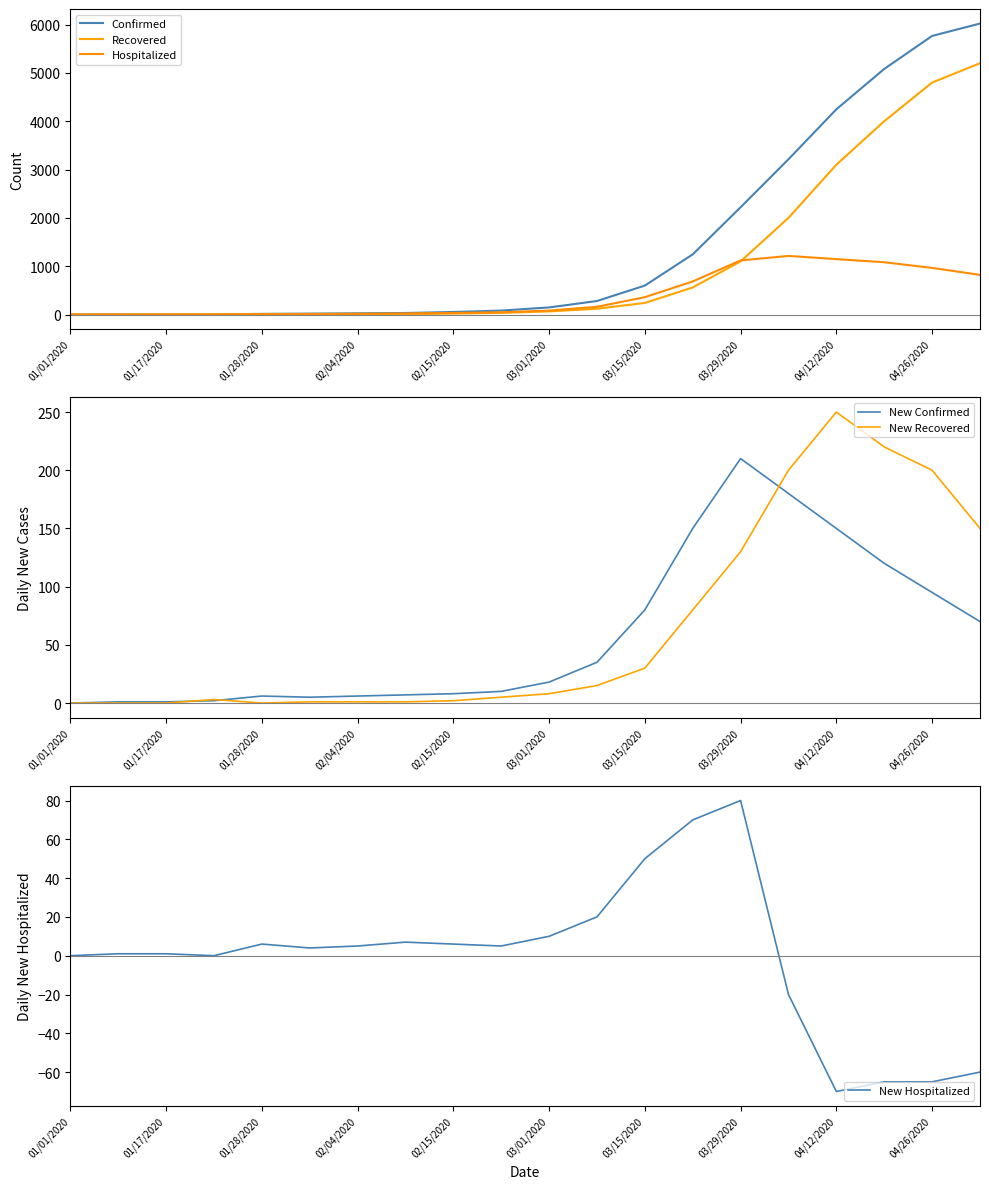

What are all the series names shown in the legend?

Confirmed, Recovered, Hospitalized, New Confirmed, New Recovered, New Hospitalized